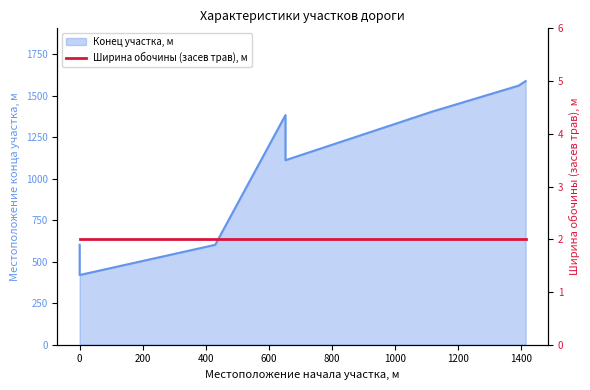

Between 600 and −200, which is larger?

600